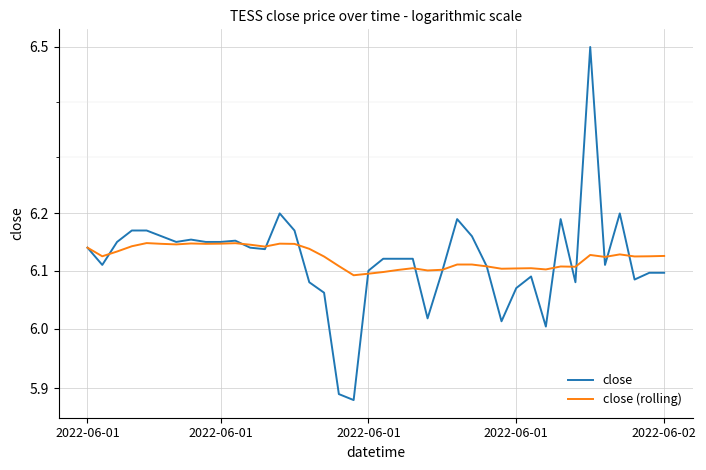

What is the difference between the close values at 26 and 18?

0.3